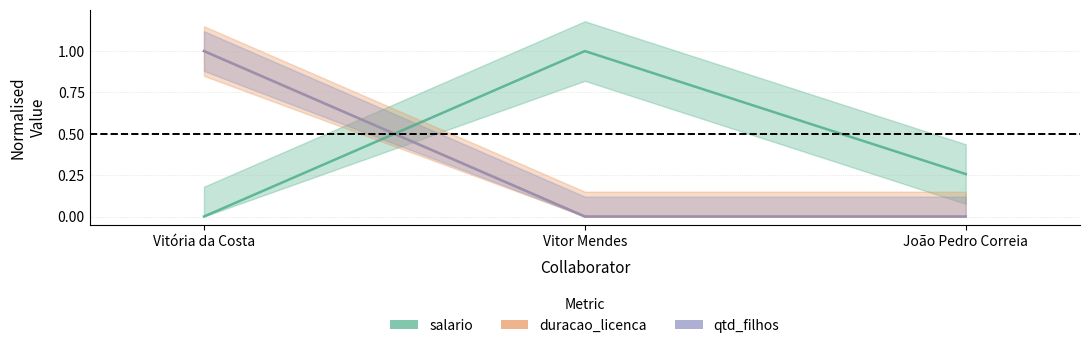

How many values in salario are above zero?

2